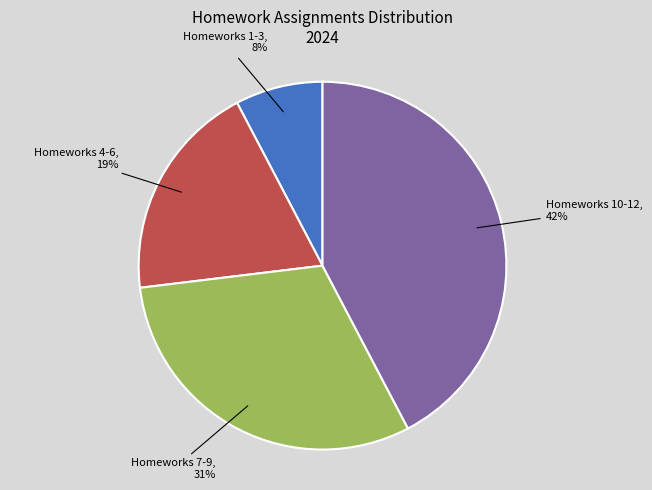

To the nearest percent, what is the average slice percentage?

25%